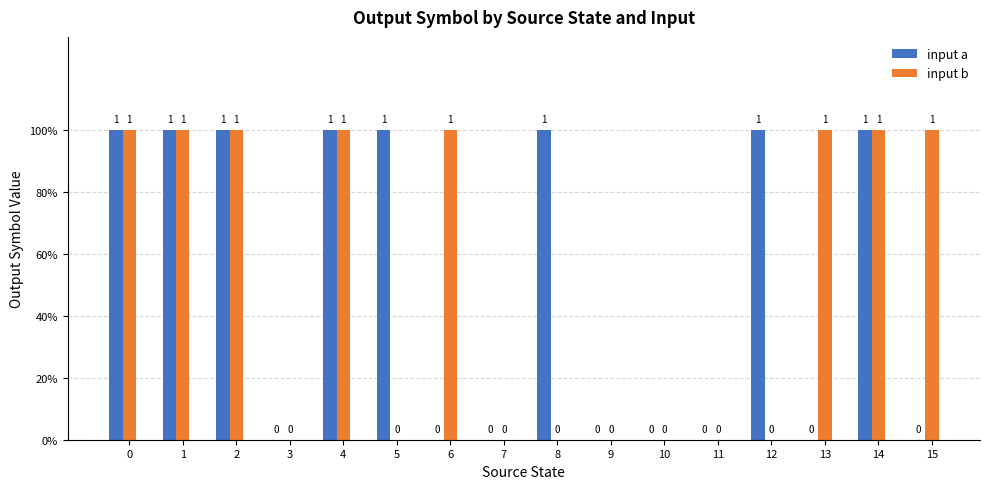

Are the bars horizontal?

No